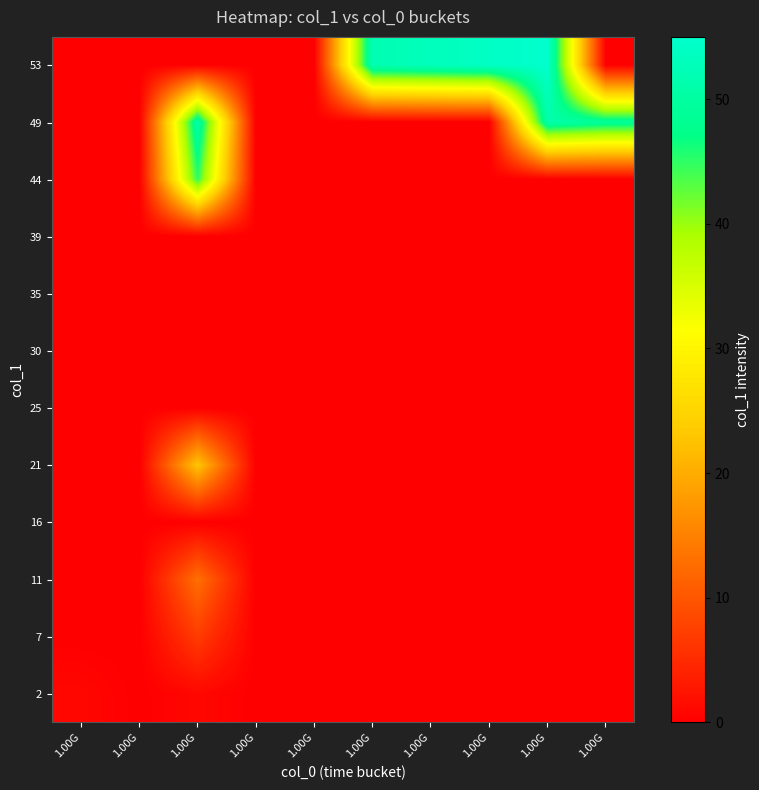

How many distinct data groups are displayed?

12